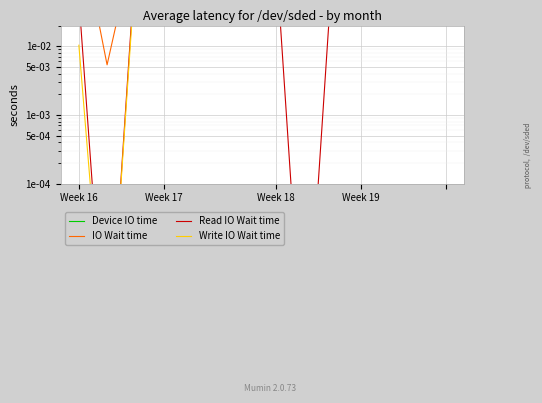

Reading right to left, what are all the values shown in this chart?

Device IO time: 0.3	0.3	0.3	0.3	0.3	0.3	0.3	0.3	0.3	0.3	0.3	0.3	0.5	0.6
IO Wait time: 0.4	0.4	0.4	0.4	0.4	0.4	0.4	0.4	0.4	0.4	0.4	0.4	0.0	0.6
Read IO Wait time: 0.2	0.2	0.2	0.2	0.2	0.0	0.2	0.2	0.2	0.2	0.2	0.2	0.0	0.0
Write IO Wait time: 0.2	0.1	0.1	0.1	0.1	0.2	0.1	0.1	0.1	0.1	0.1	0.1	0.0	0.0